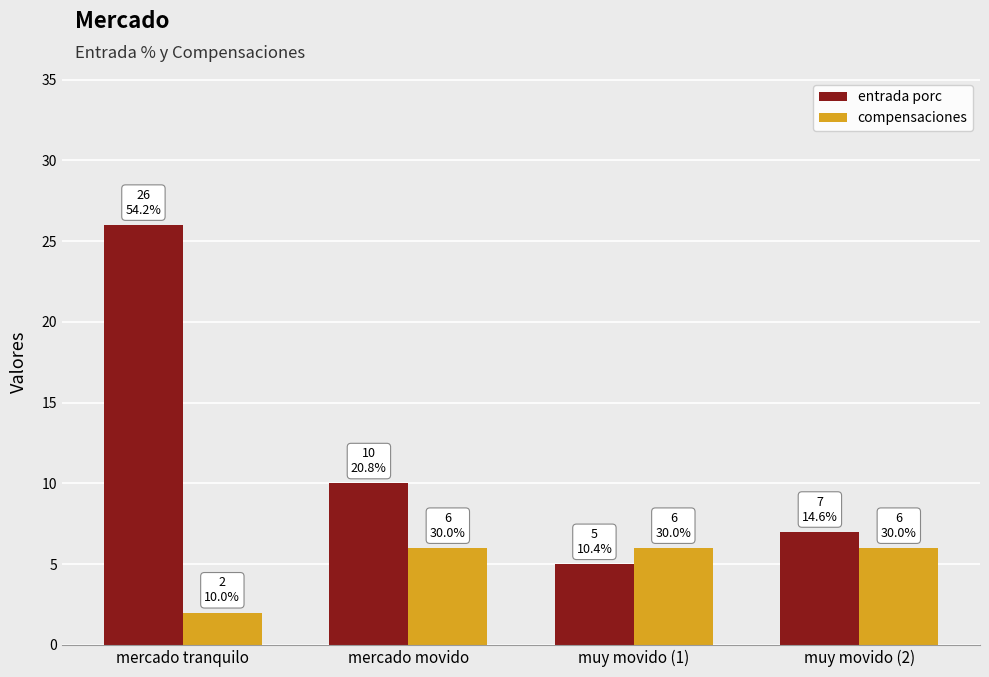

Reading right to left, extract all data points from this chart.

entrada porc: muy movido (2)=7	muy movido (1)=5	mercado movido=10	mercado tranquilo=26
compensaciones: muy movido (2)=6	muy movido (1)=6	mercado movido=6	mercado tranquilo=2